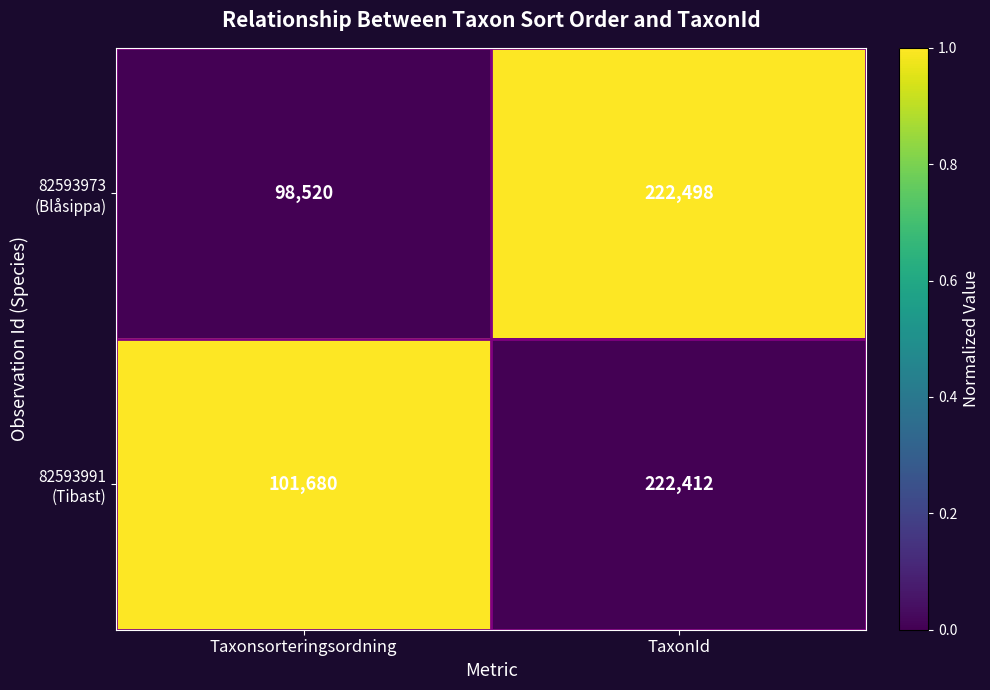

At which category is the sum across all series the highest?

TaxonId